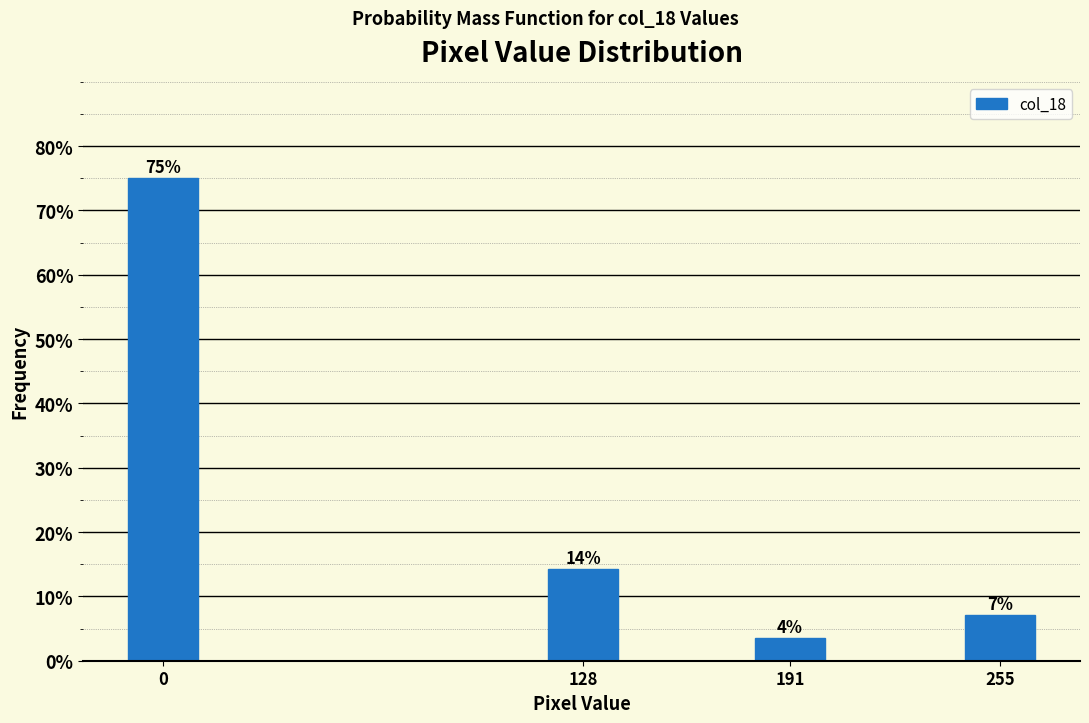

Are the bars horizontal?

No